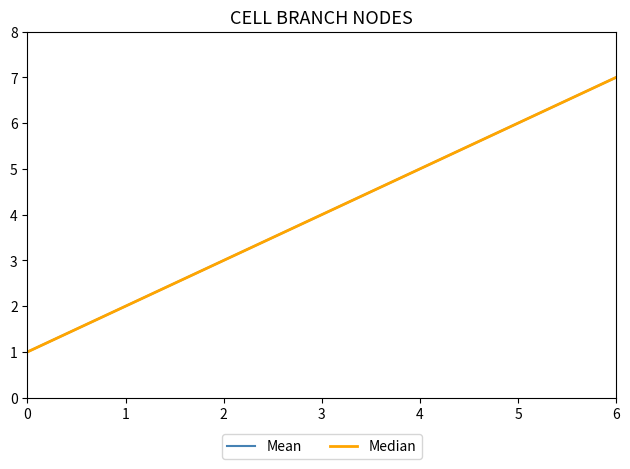

Is this an area chart (filled region under the line)?

No